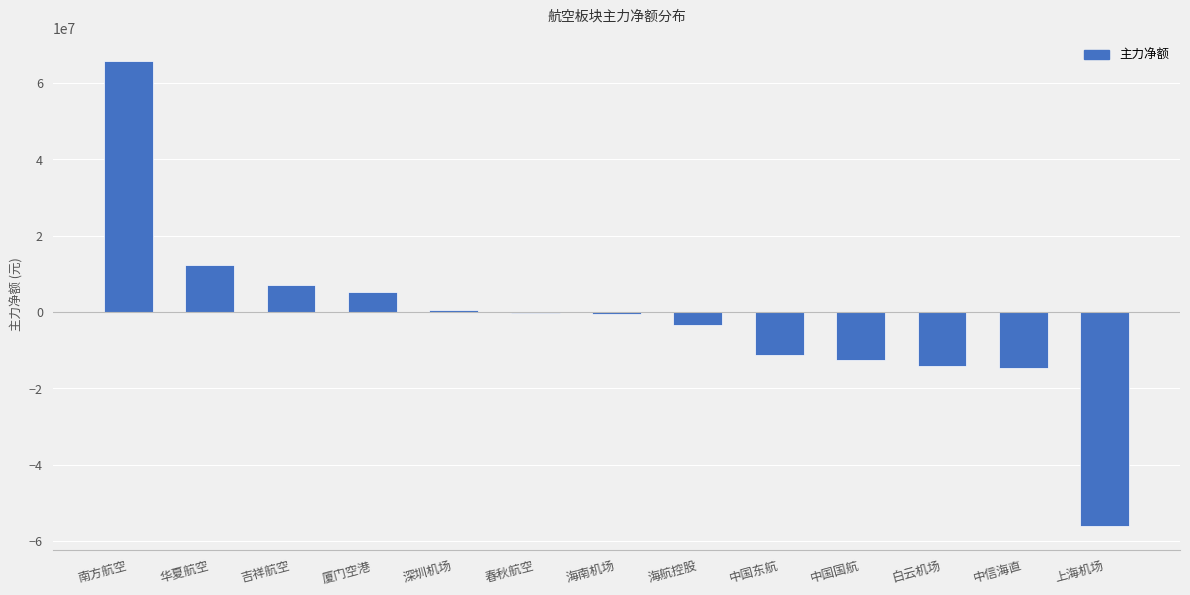

The value at 上海机场 is -56166390. True or false?

True